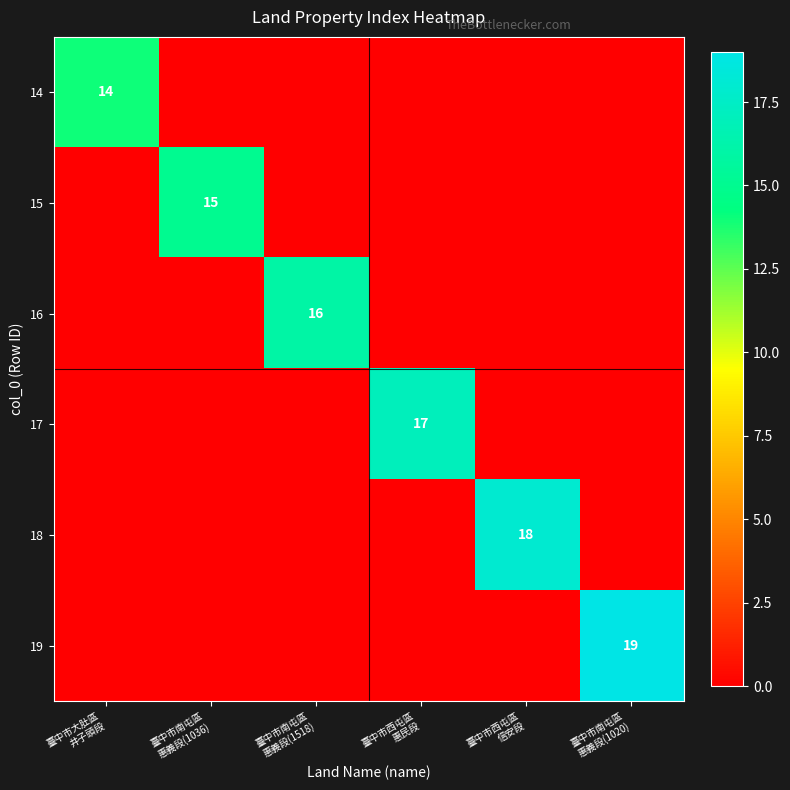

At which category is the sum across all series the highest?

臺中市南屯區
惠義段(1020)